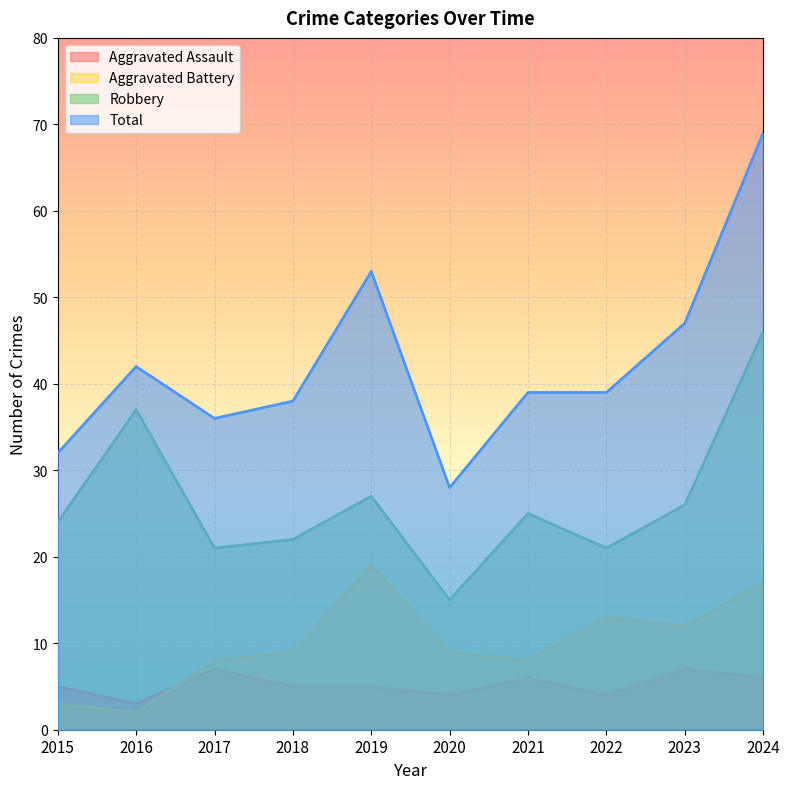

At 2023, list the series in order from smallest to largest.

Aggravated Assault, Aggravated Battery, Robbery, Total